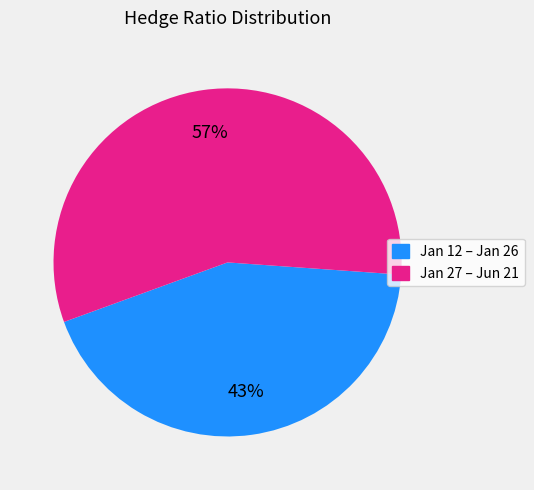

To the nearest percent, what is the average slice percentage?

50%